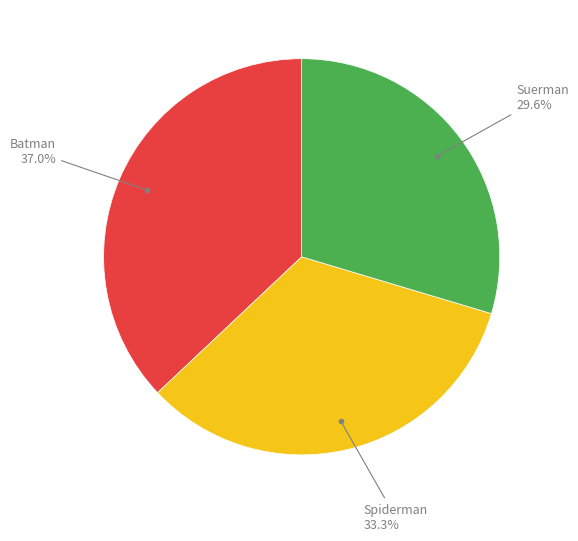

How many slices are in this pie chart?

3